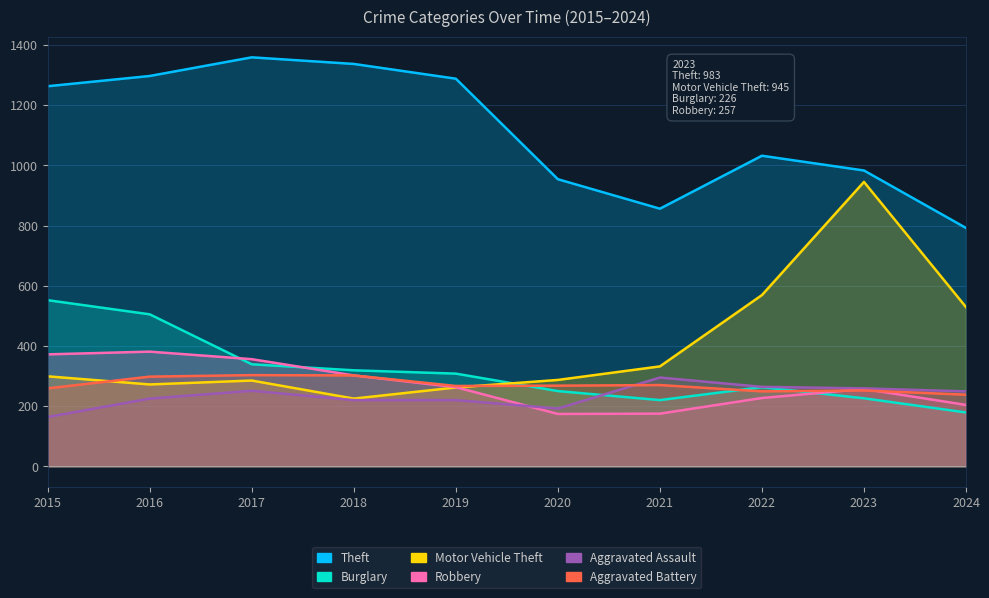

List the series in order of their peak value, lowest first.

Aggravated Assault, Aggravated Battery, Robbery, Burglary, Motor Vehicle Theft, Theft